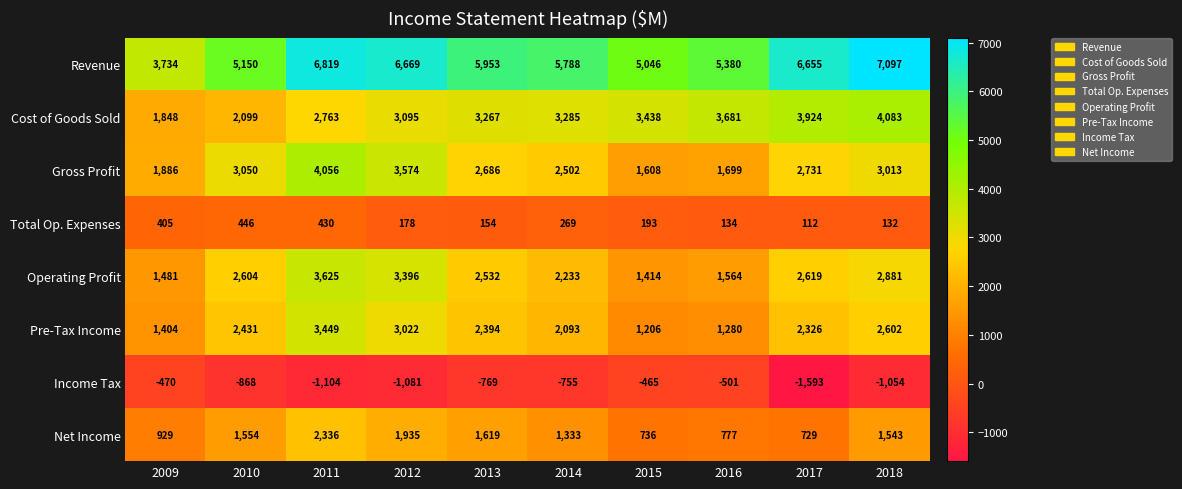

At which category is the sum across all series the highest?

2011